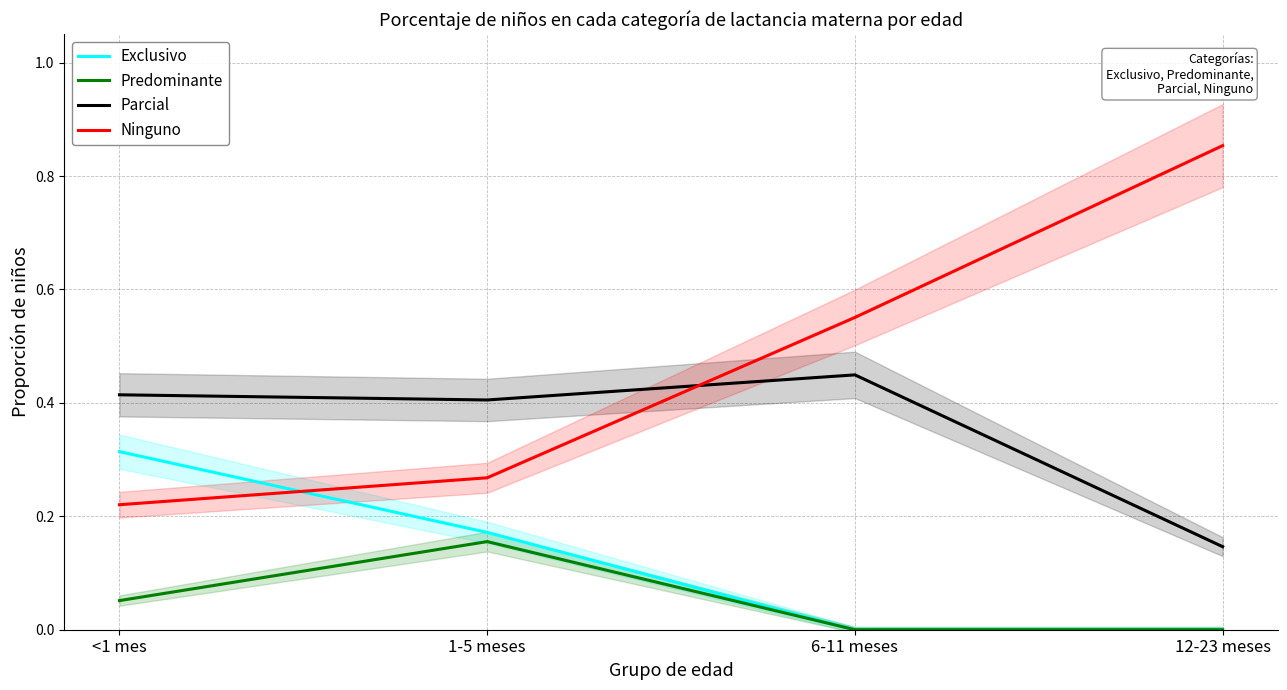

At which category is the sum across all series the highest?

1-5 meses